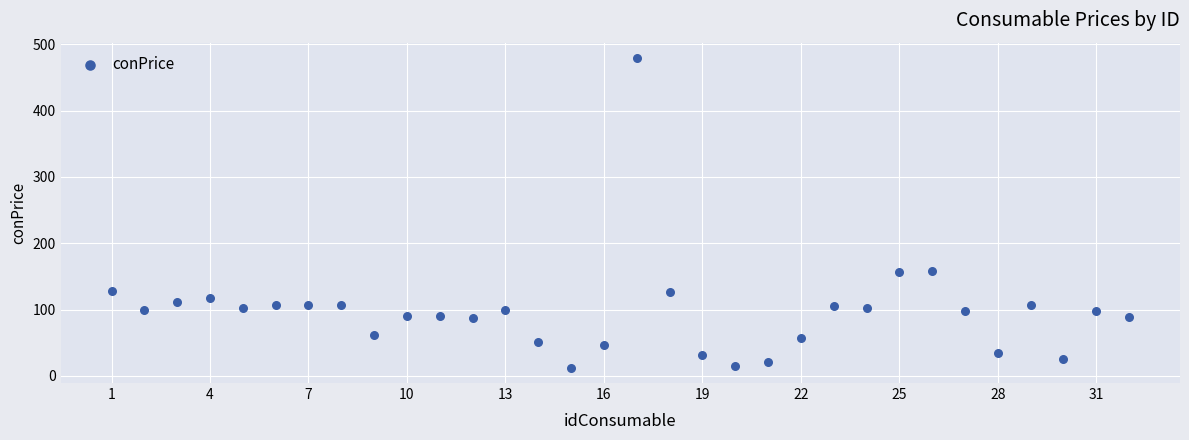

What is the range of X values (max minus min)?

31.0